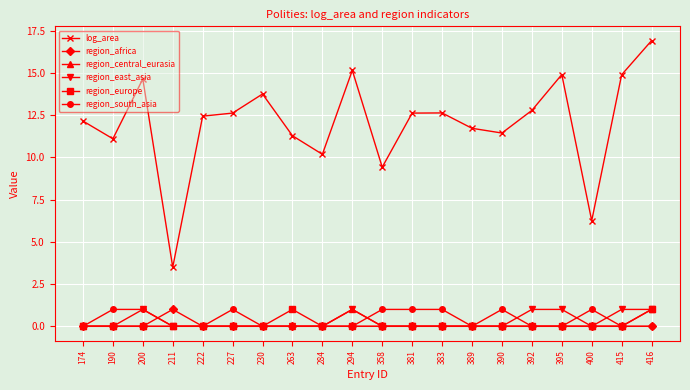

At how many categories does at least one series exceed 1?

20